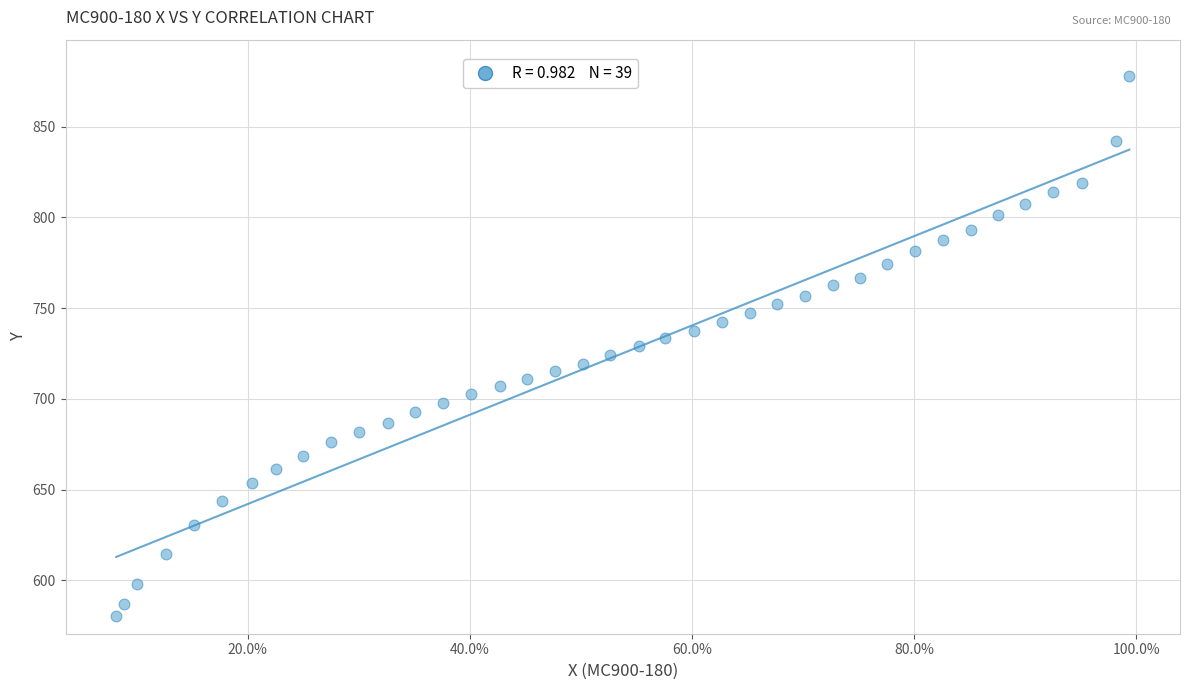

What is the range of Y values (max minus min)?

297.3